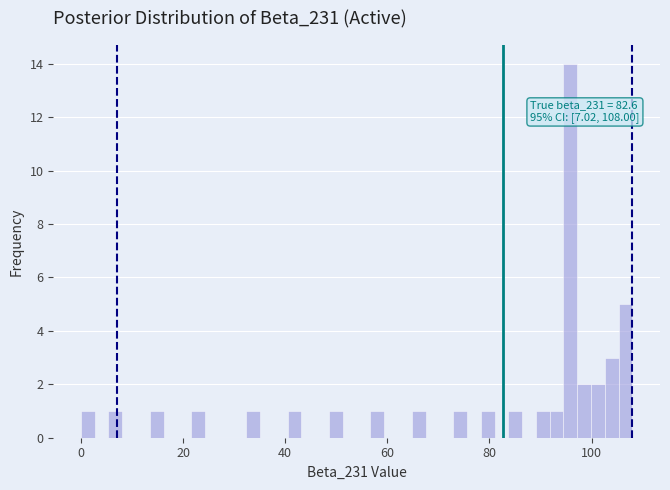

Read against the x-axis, roughly where is the centre of the tallest bar?

96